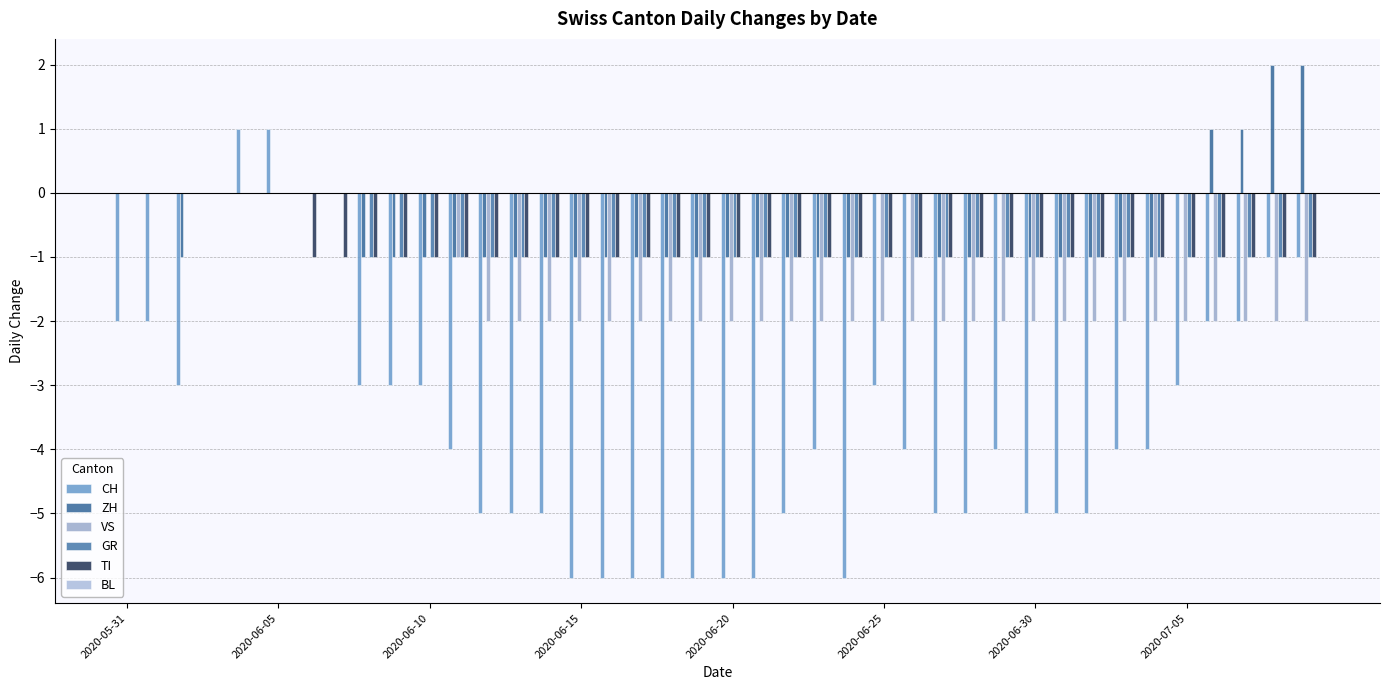

Reading right to left, extract all data points from this chart.

CH: -1	-1	-2	-2	-3	-4	-4	-5	-5	-5	-4	-5	-5	-4	-3	-6	-4	-5	-6	-6	-6	-6	-6	-6	-6	-5	-5	-5	-4	-3	-3	-3	0	0	1	1	0	-3	-2	-2
ZH: 2	2	1	1	0	-1	-1	-1	-1	-1	0	-1	-1	0	0	-1	-1	-1	-1	-1	-1	-1	-1	-1	-1	-1	-1	-1	-1	-1	-1	-1	0	0	0	0	0	-1	0	0
VS: -2	-2	-2	-2	-2	-2	-2	-2	-2	-2	-2	-2	-2	-2	-2	-2	-2	-2	-2	-2	-2	-2	-2	-2	-2	-2	-2	-2	-1	0	0	0	0	0	0	0	0	0	0	0
GR: -1	-1	-1	-1	-1	-1	-1	-1	-1	-1	-1	-1	-1	-1	-1	-1	-1	-1	-1	-1	-1	-1	-1	-1	-1	-1	-1	-1	-1	-1	-1	-1	0	0	0	0	0	0	0	0
TI: -1	-1	-1	-1	-1	-1	-1	-1	-1	-1	-1	-1	-1	-1	-1	-1	-1	-1	-1	-1	-1	-1	-1	-1	-1	-1	-1	-1	-1	-1	-1	-1	-1	-1	0	0	0	0	0	0
BL: 0	0	0	0	0	0	0	0	0	0	0	0	0	0	0	0	0	0	0	0	0	0	0	0	0	0	0	0	0	0	0	0	0	0	0	0	0	0	0	0